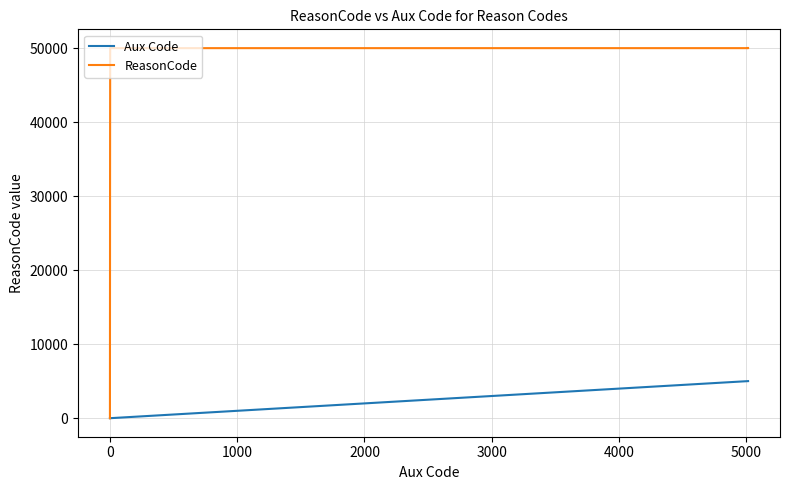

Which series has the largest total across all categories?

ReasonCode